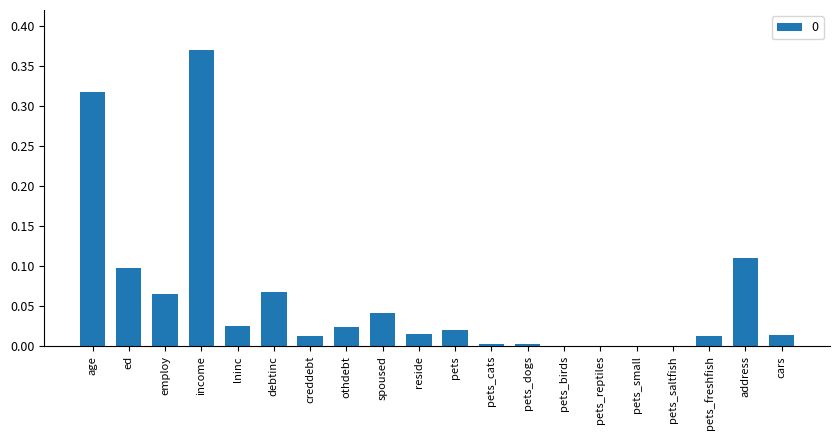

True or false: the data shows 0.0 at othdebt.

True